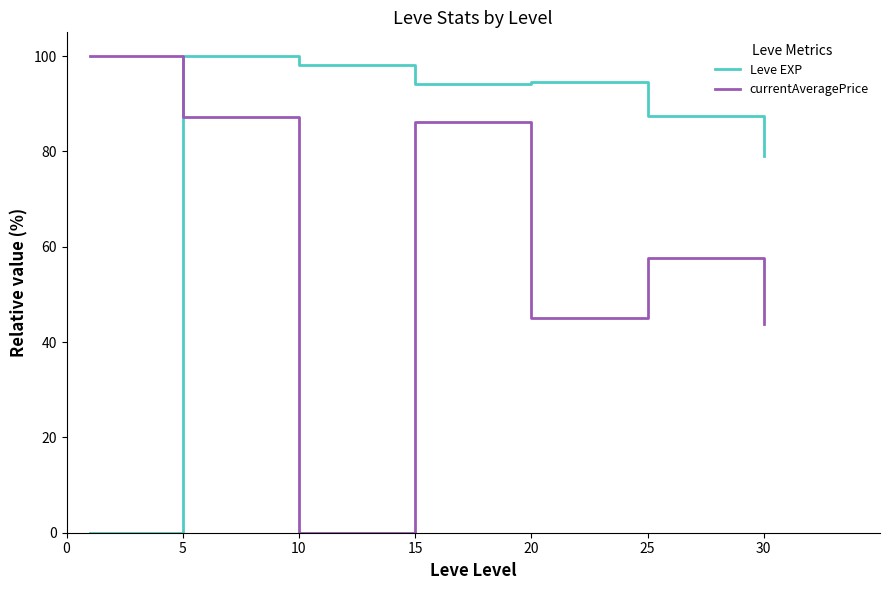

List the series in order of their overall mean, lowest first.

currentAveragePrice, Leve EXP